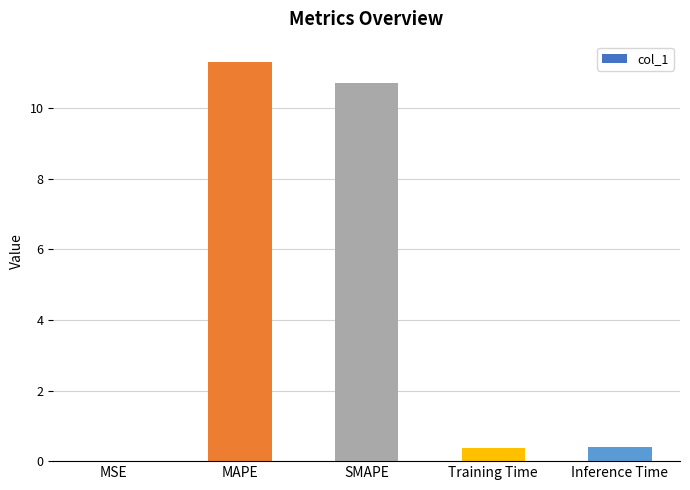

The chart shows a value of 0.4 at Inference Time. True or false?

True